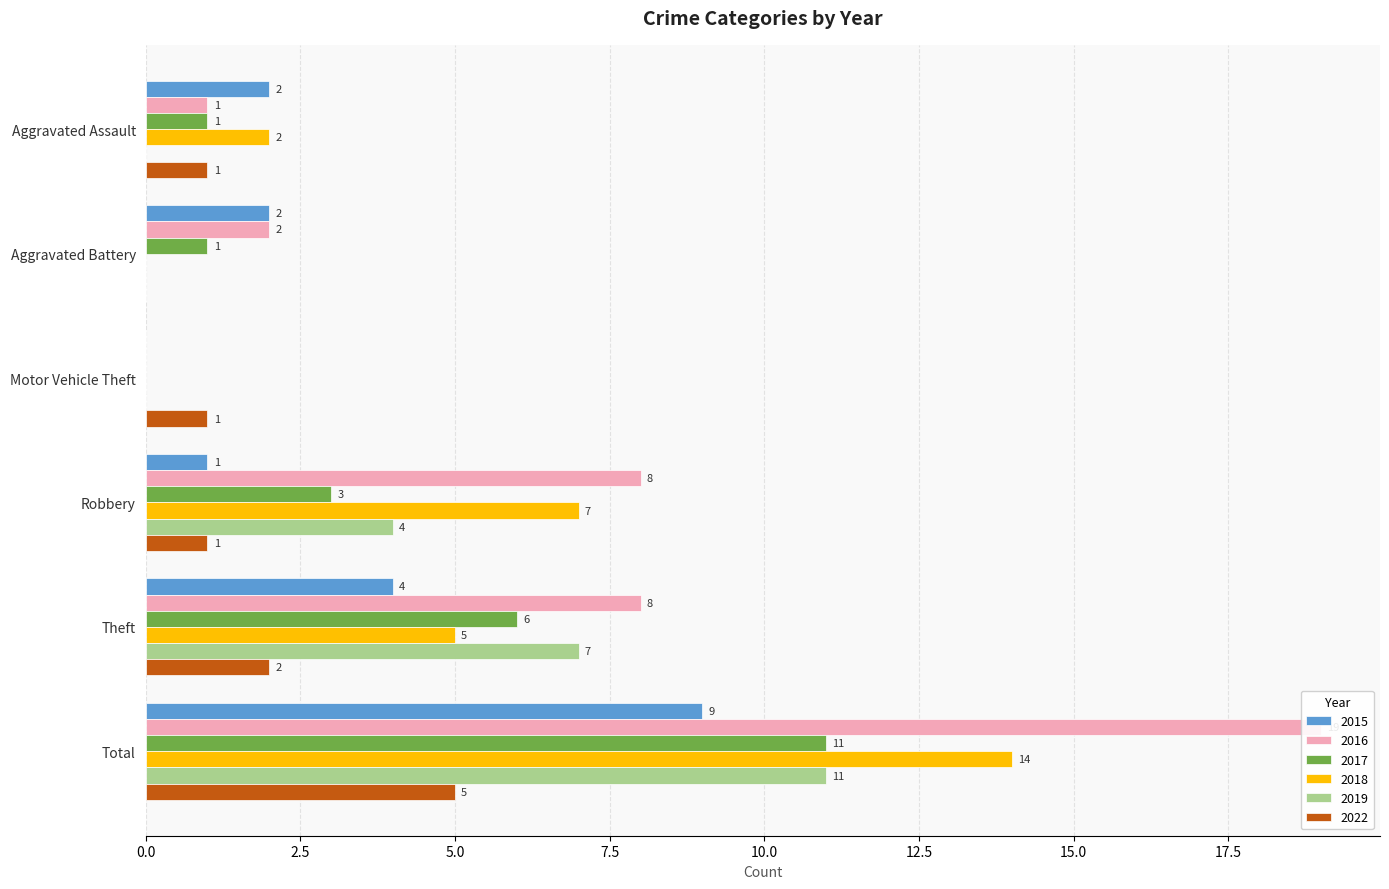

Which series has the largest range (max minus min)?

2016